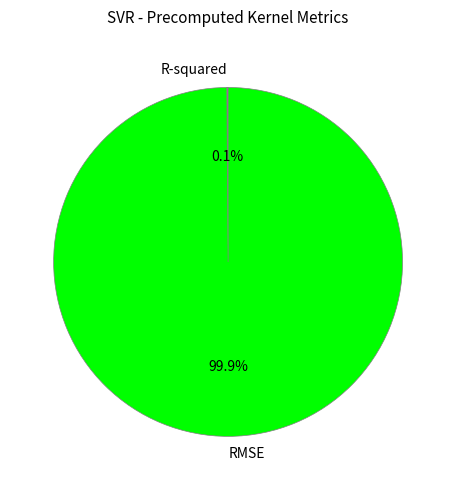

What is the largest slice in the pie chart?

RMSE